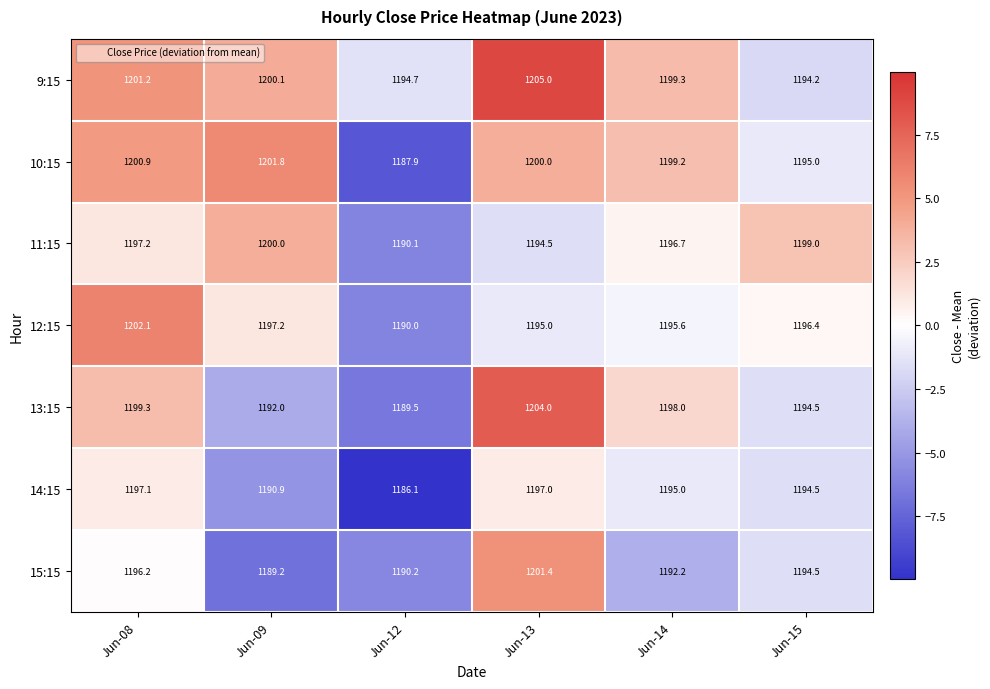

Is it true that 15:15 equals 1201.4 at Jun-13?

True